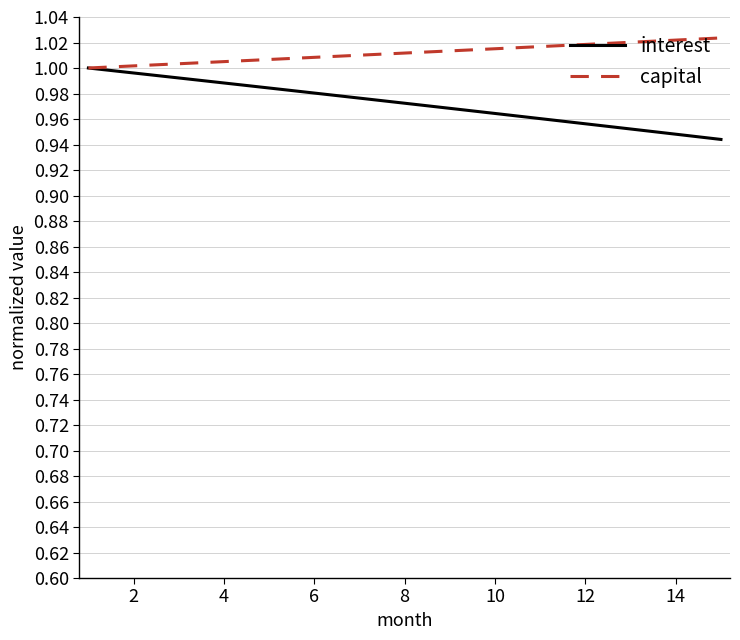

Rank the series by their maximum value, from highest to lowest.

capital, interest